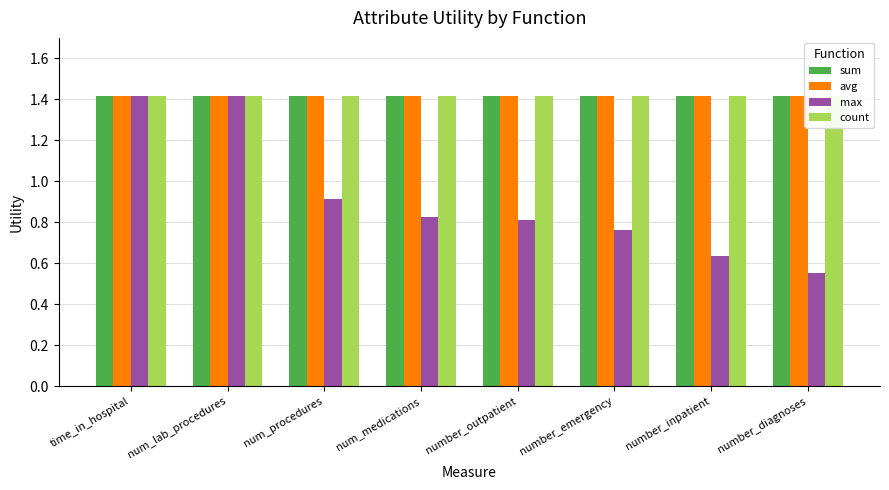

At which label does count reach its minimum?

time_in_hospital